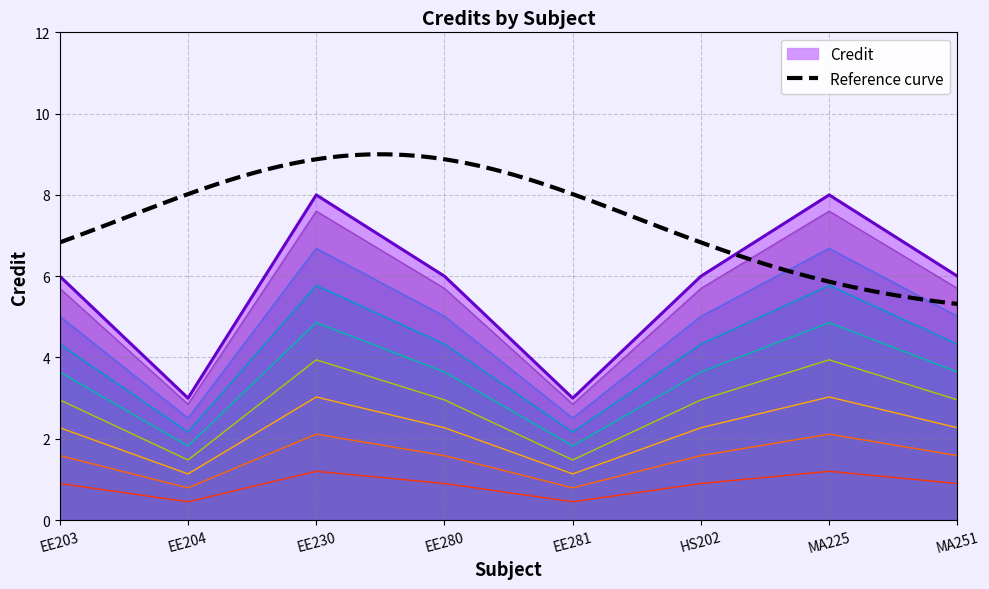

How many series are shown in this chart?

1